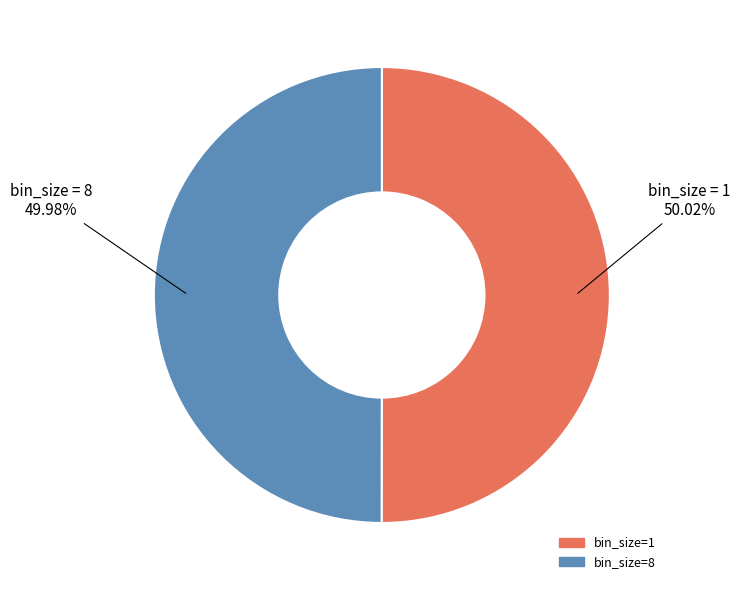

How many segments does this pie chart have?

2